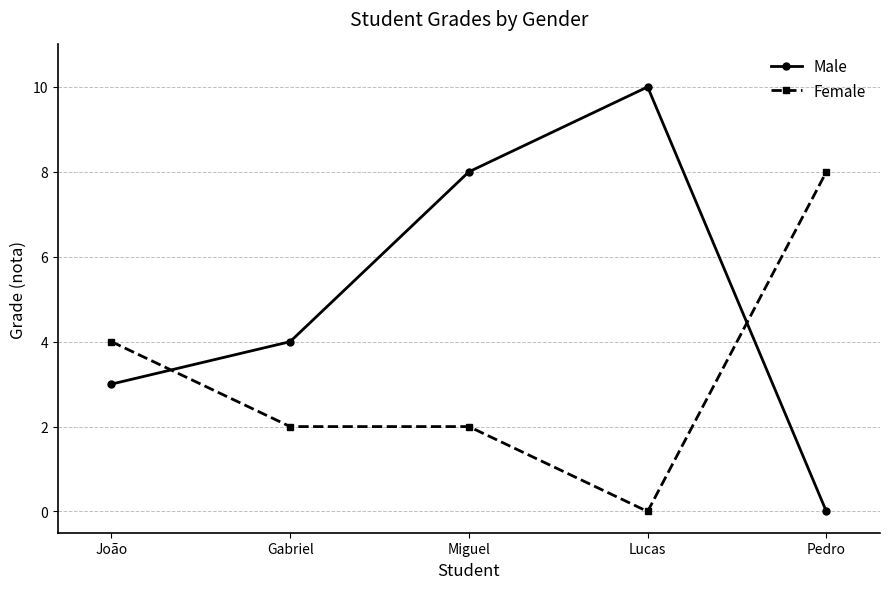

Rank the series by their average value, from lowest to highest.

Female, Male